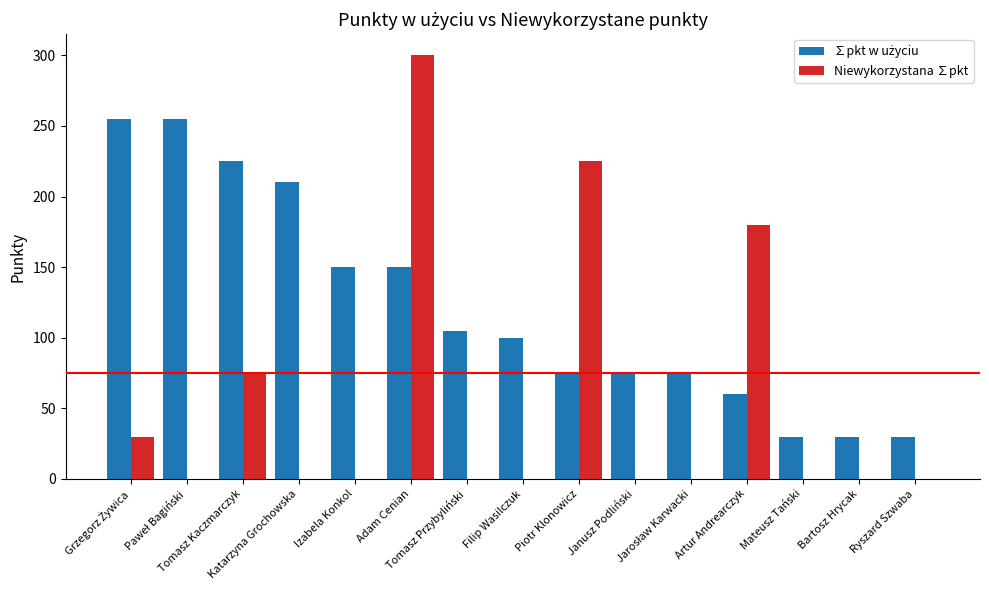

The value of Niewykorzystana ∑pkt at Mateusz Tański is 0. True or false?

True